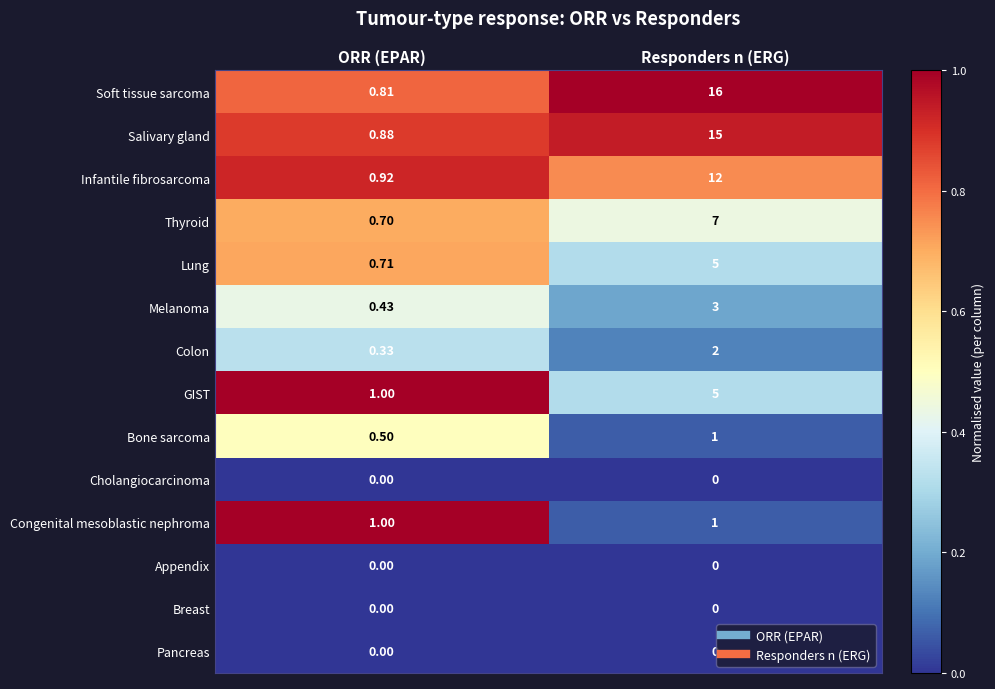

Where is Salivary gland nearest to the value 7?

ORR (EPAR)